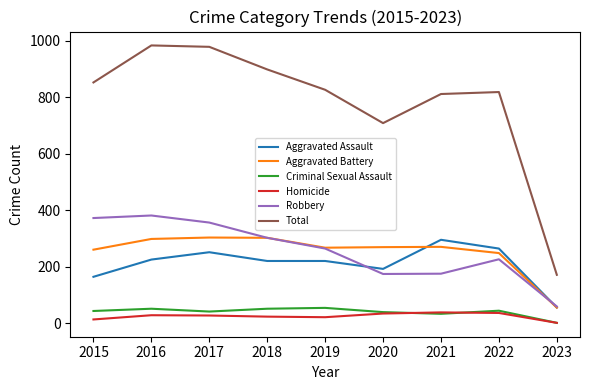

Between 2022 and 2023, which series saw the biggest shift?

Total